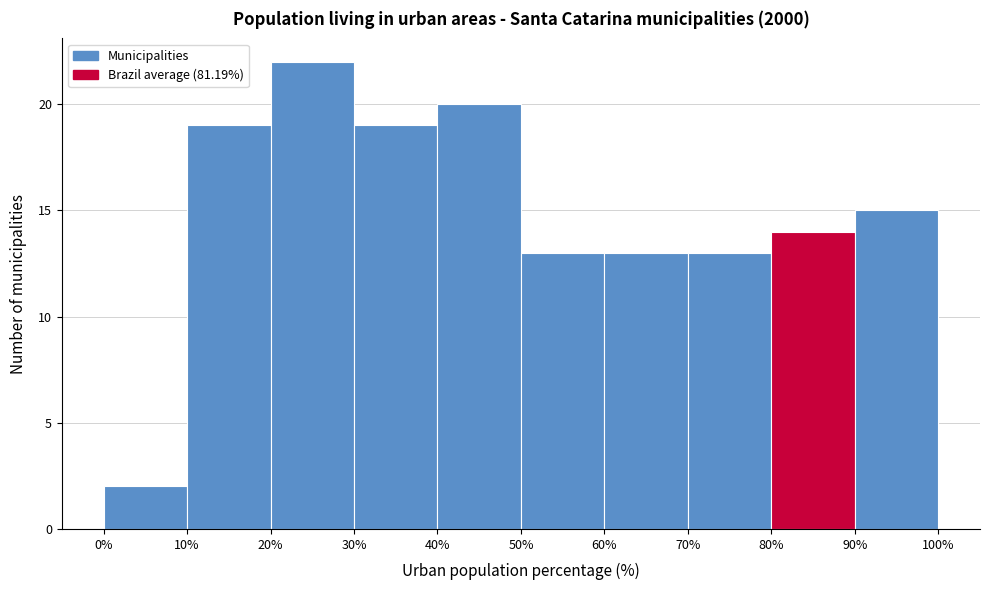

Reading left to right, transcribe this chart: for each bar, give the range it covers on the x-axis and its height. The values are not printed on the chart, so give them approximately, as read against the axis.

0% to 10%: 2
10% to 20%: 19
20% to 30%: 22
30% to 40%: 19
40% to 50%: 20
50% to 60%: 13
60% to 70%: 13
70% to 80%: 13
80% to 90%: 14
90% to 100%: 15